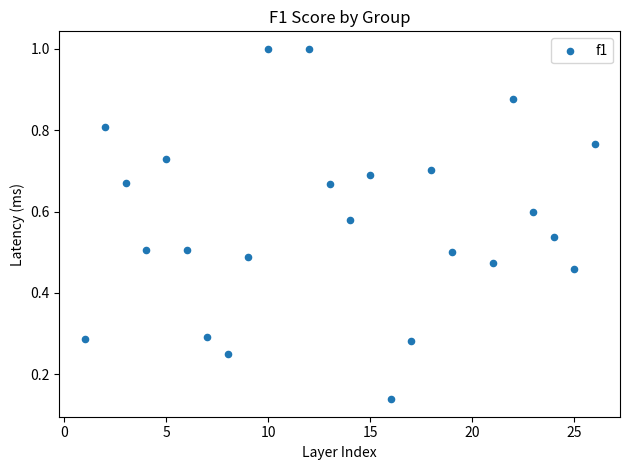

What is the range of X values (max minus min)?

25.0